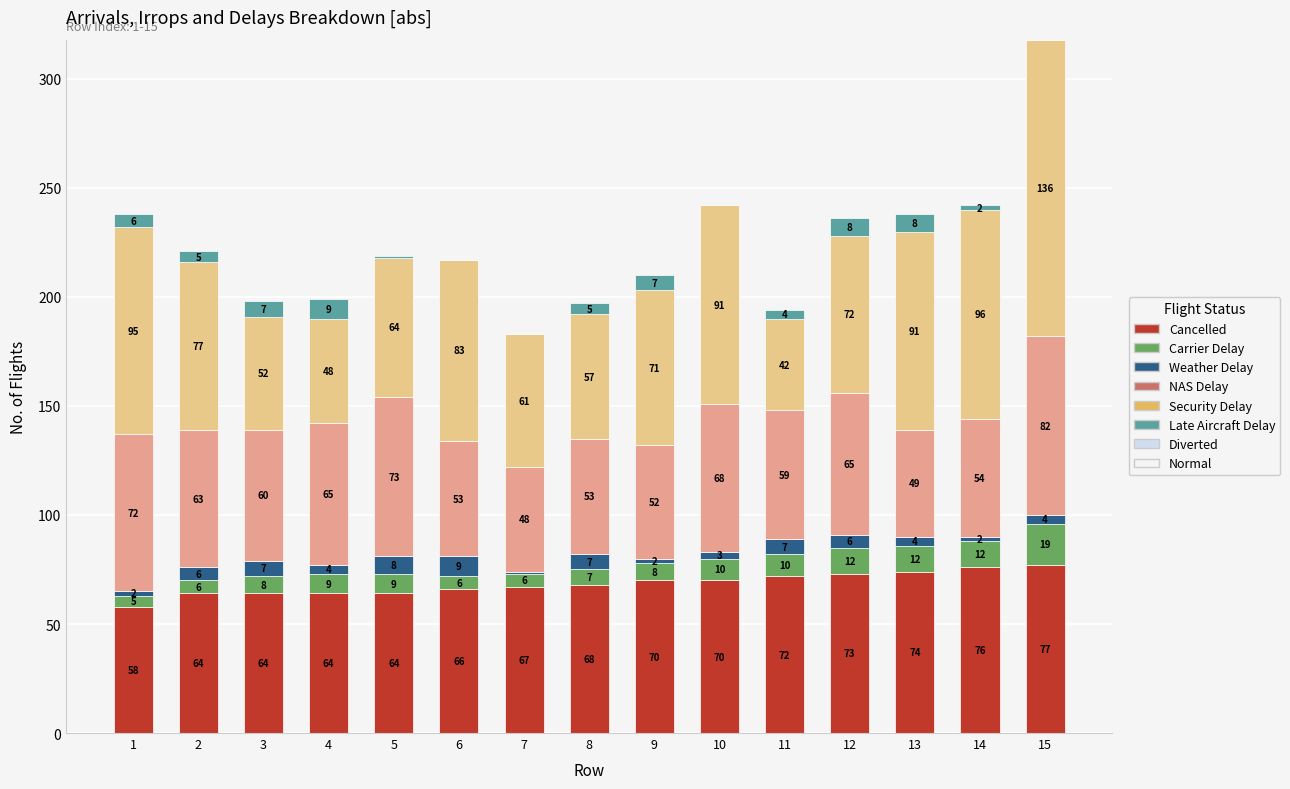

What is the sum of the Cancelled values at 6 and 2?

130